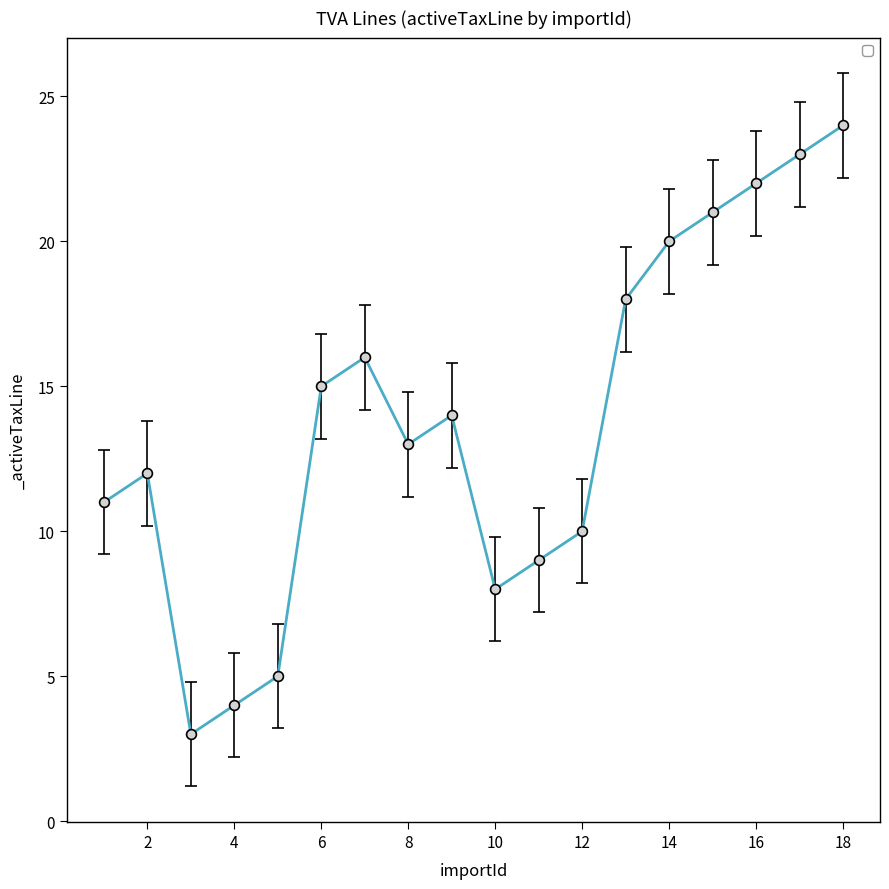

What is the greatest value displayed?

24